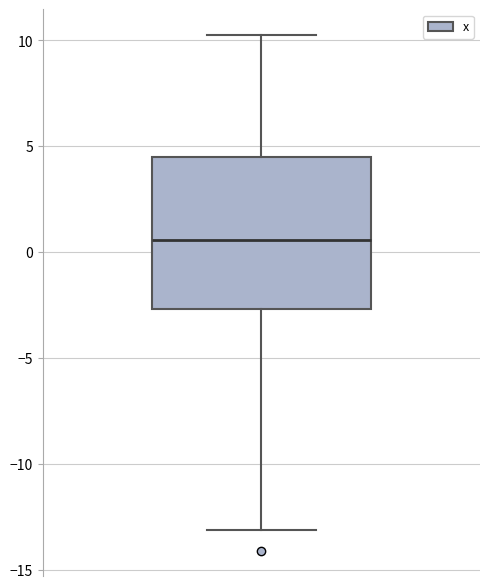

Where is the upper edge of the box on the y-axis? The values are not printed on the chart, so give them approximately, as read against the axis.

4.5